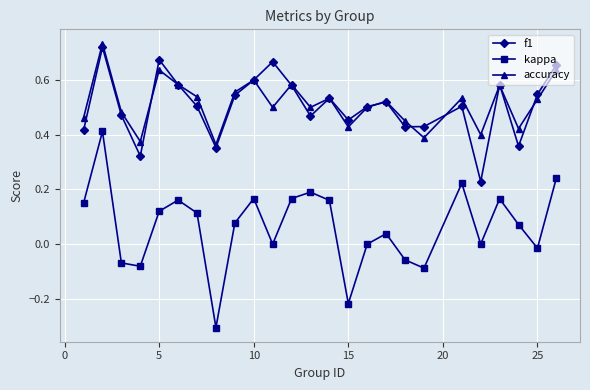

What is the minimum value shown in the chart?

-0.3